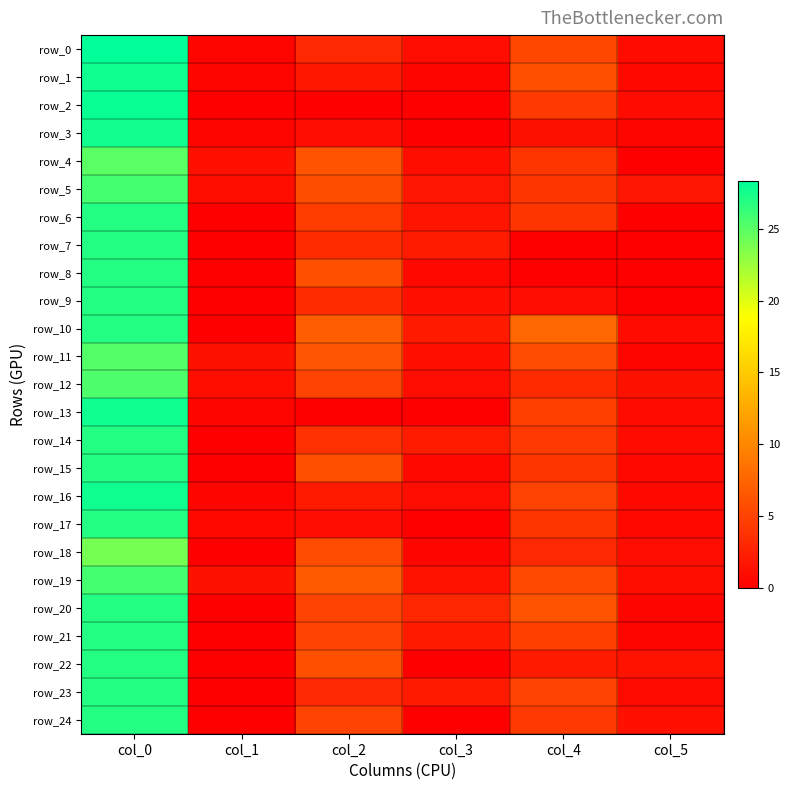

Is the value of row_10 at col_4 greater than the value of row_20 at col_0?

No